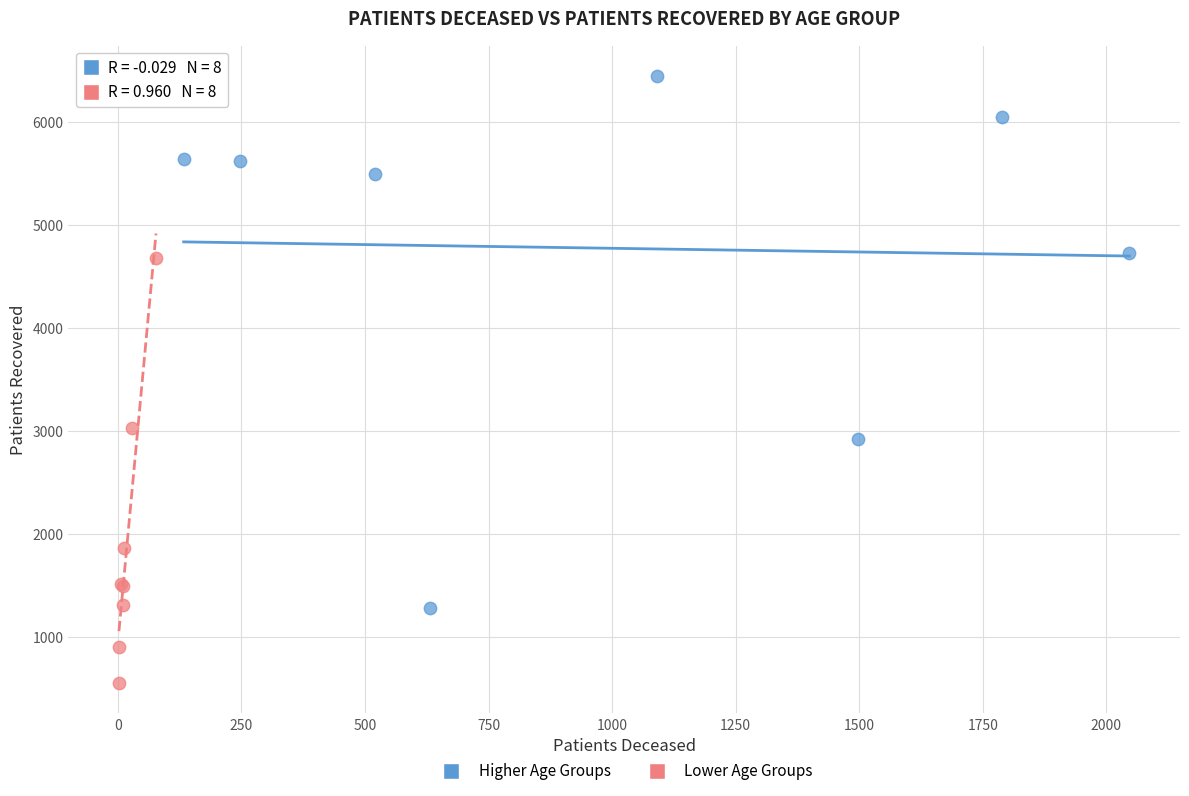

Which series has the widest spread of Y values?

Higher Age Groups